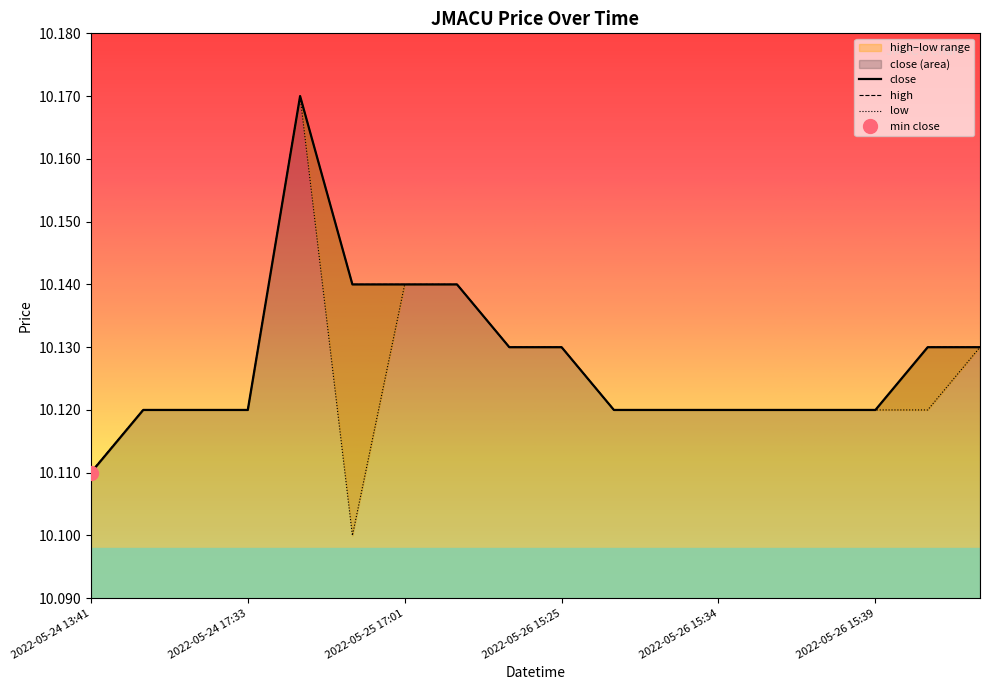

How many distinct data groups are displayed?

3